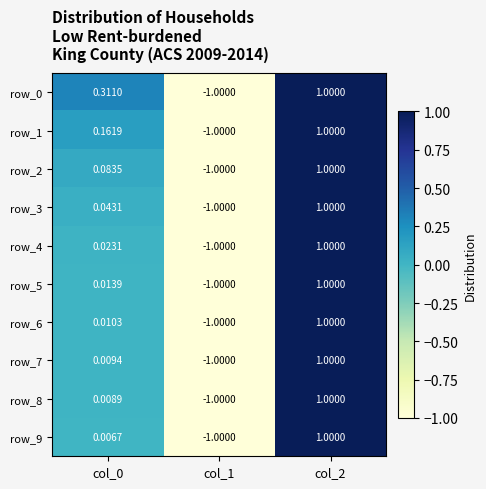

What is the maximum value shown in the chart?

1.0